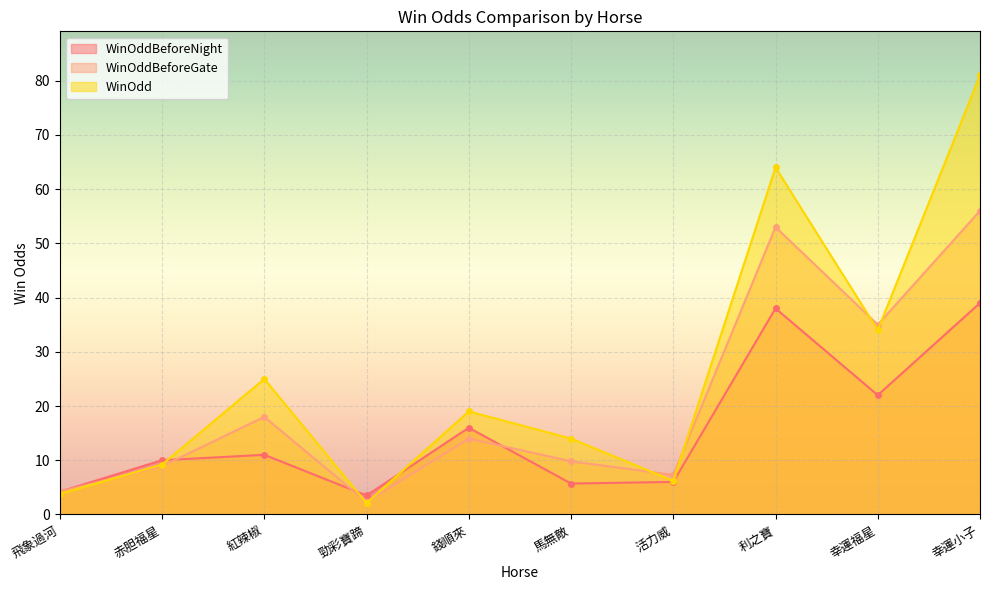

True or false: WinOddBeforeNight has a value of 2.0 at 勁彩寶蹄.

False